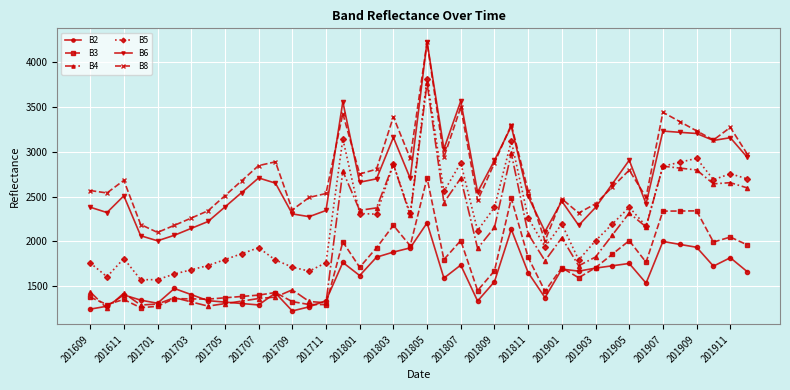

What is the value of the B3 point at the 36th from the left?

2338